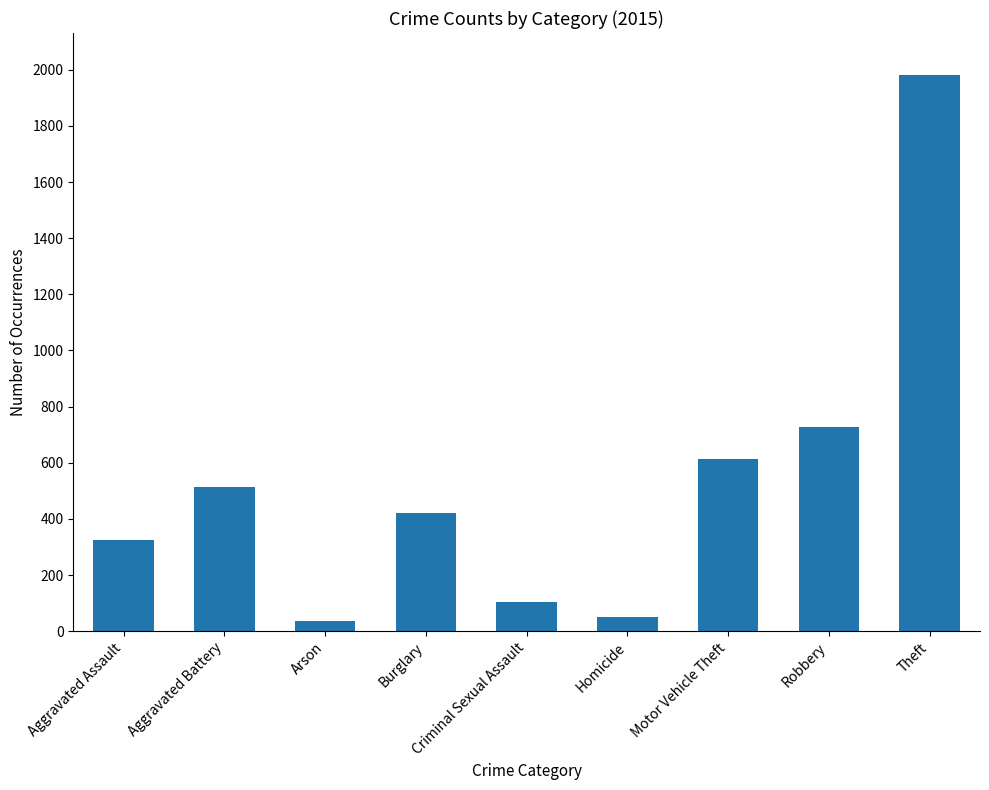

Count the number of data series in this chart.

1